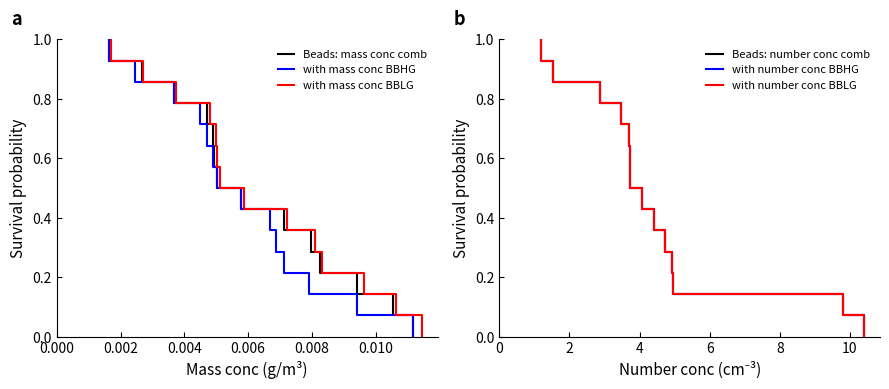

True or false: mass conc BBLG and mass conc BBHG cross at least once.

False